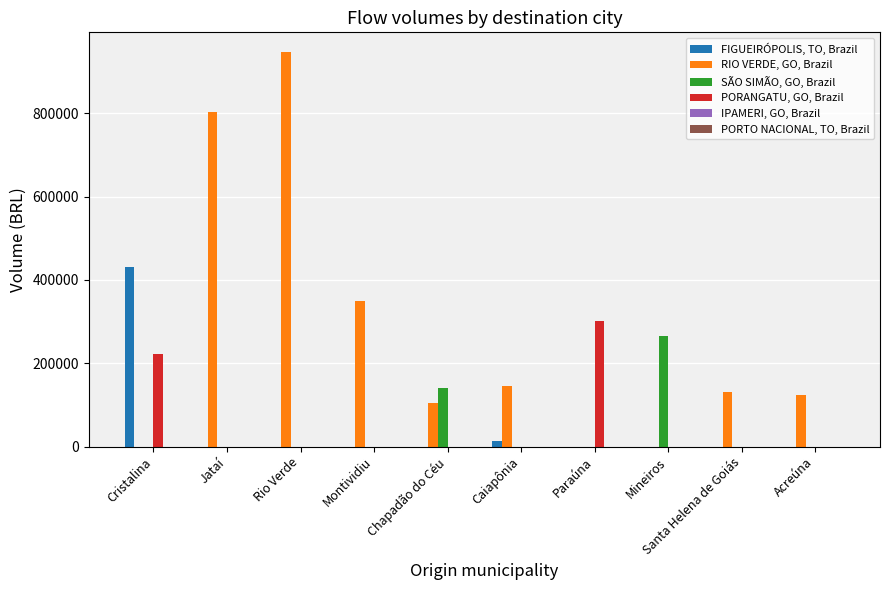

The FIGUEIRÓPOLIS, TO, Brazil series shows 0.0 at Montividiu. True or false?

True